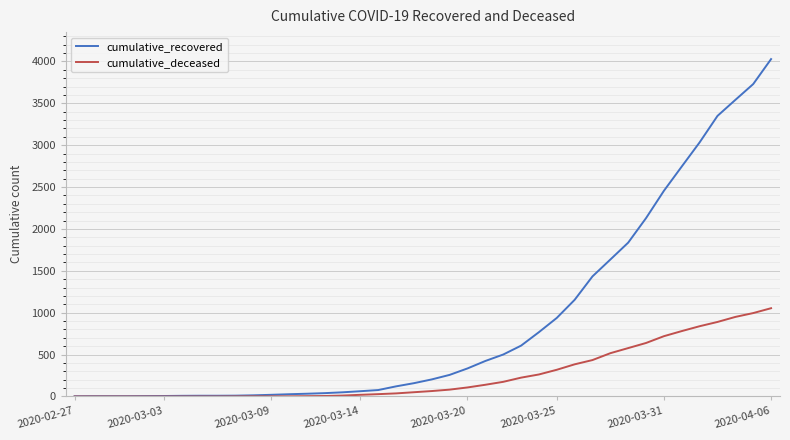

List the series in order of their peak value, highest first.

cumulative_recovered, cumulative_deceased